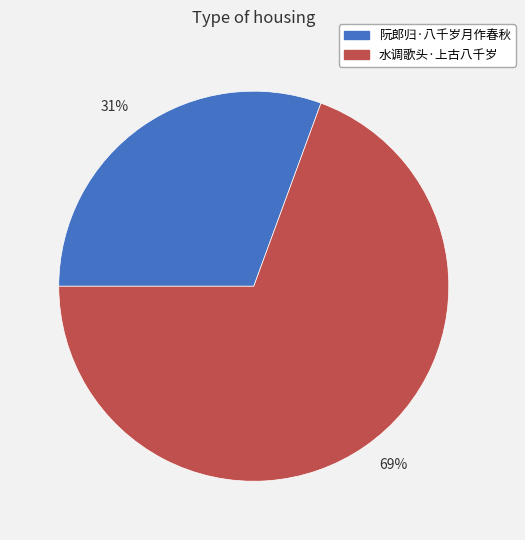

True or false: 31% accounts for 43% of the total.

False